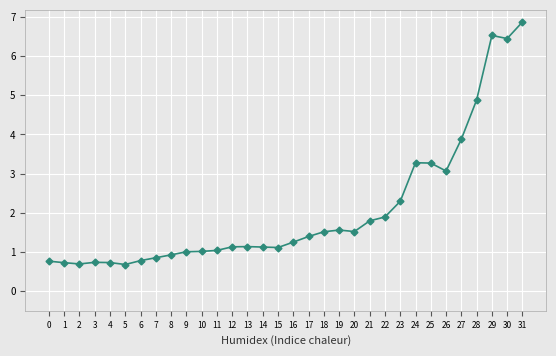

True or false: there are more than 2 points higher than both neighbors.

True